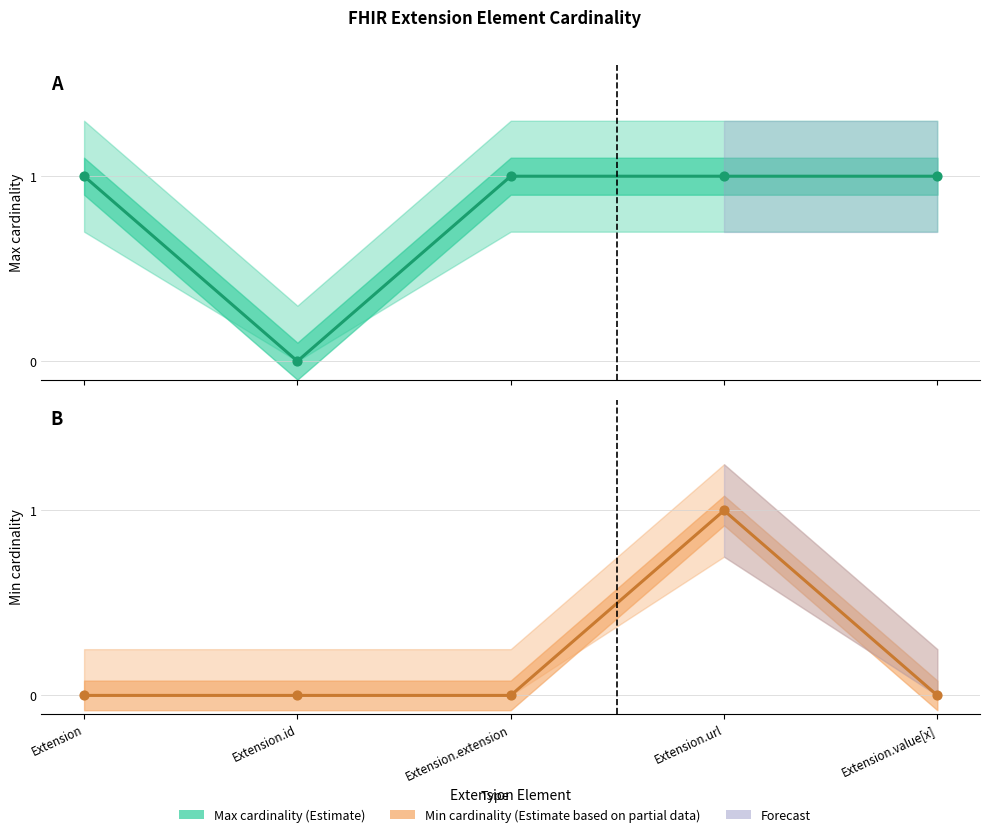

Which series has the widest spread of Y values?

Max cardinality